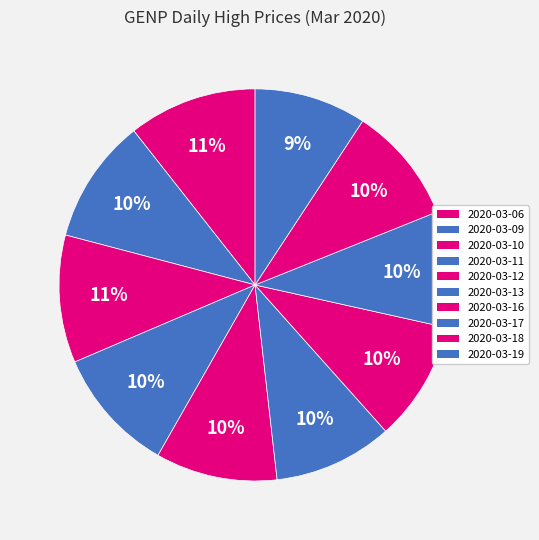

How many segments does this pie chart have?

10